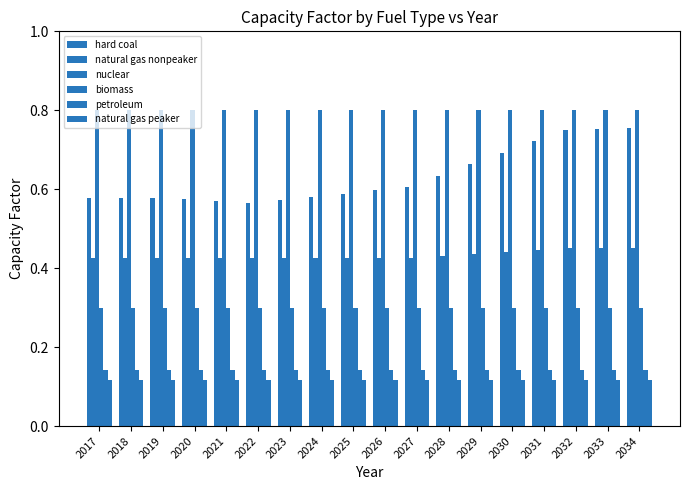

Which series has the largest total across all categories?

nuclear